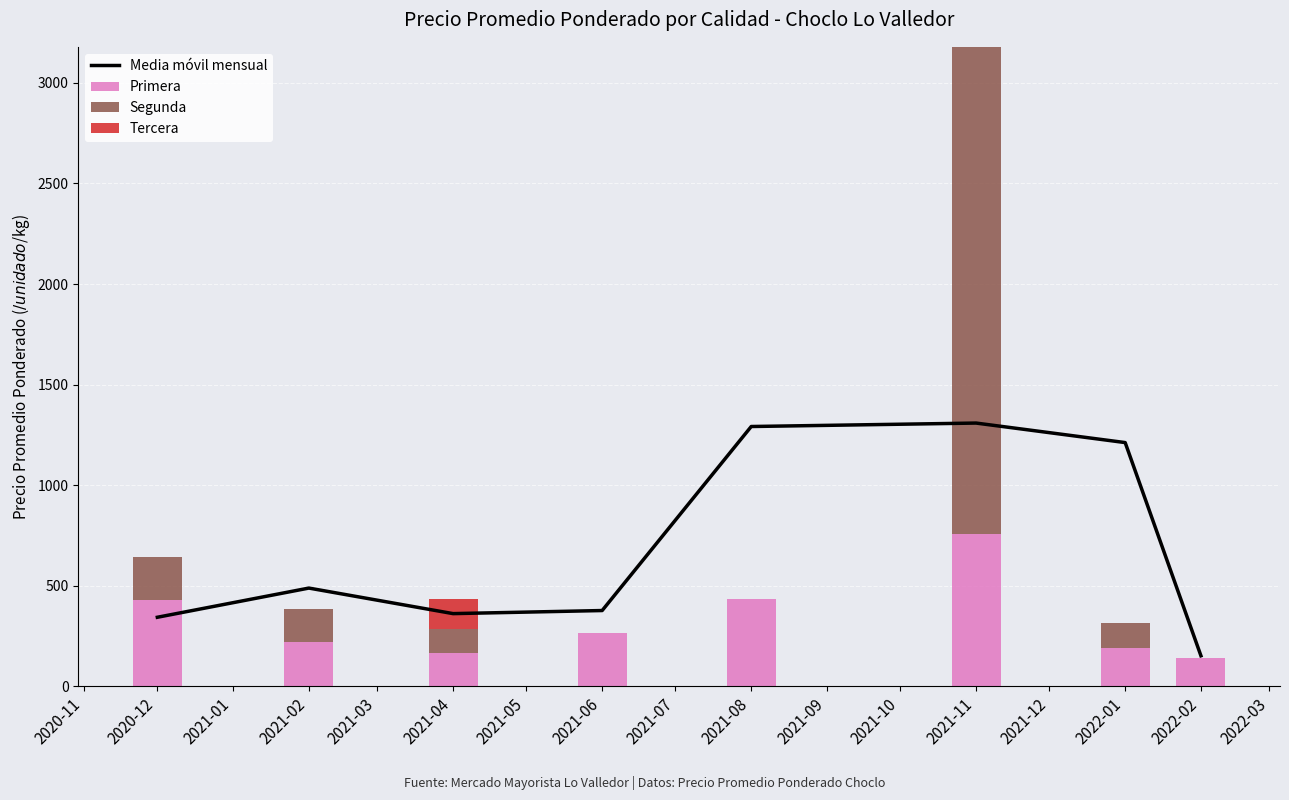

At how many categories does at least one series exceed 2128?

1